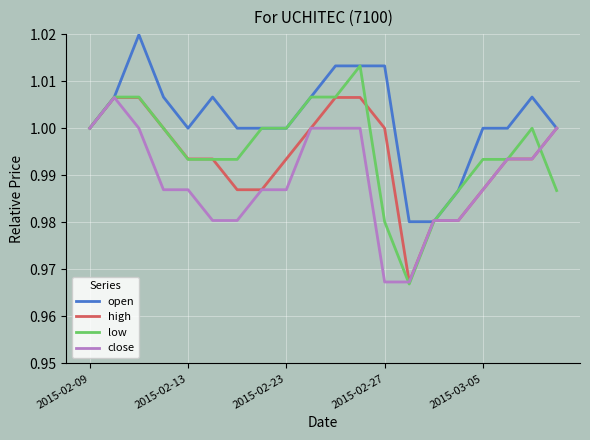

Which series has the largest range (max minus min)?

low